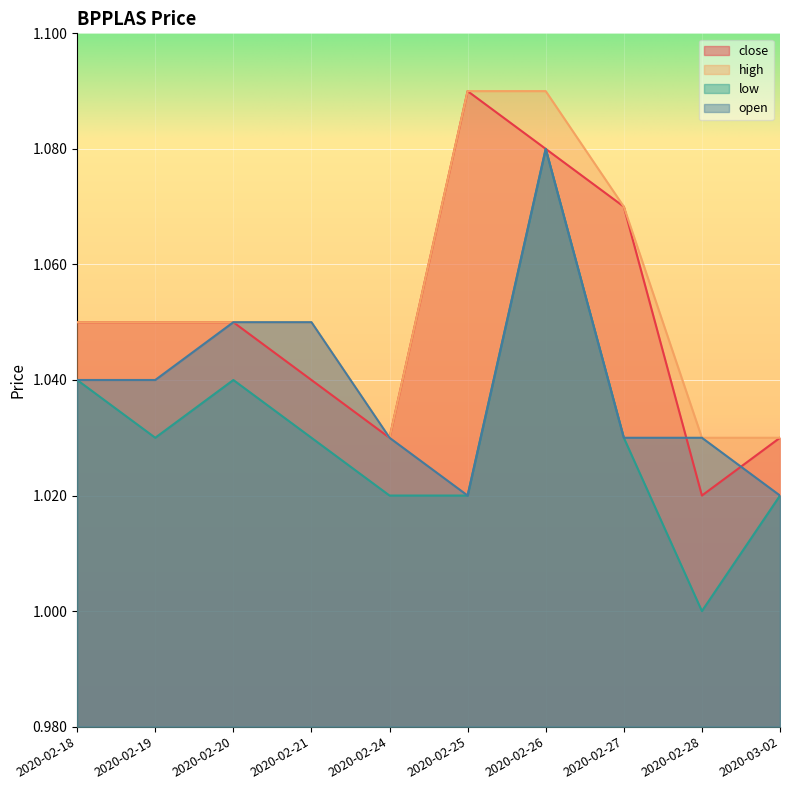

Is it true that high equals 1.7 at 2020-02-25?

False